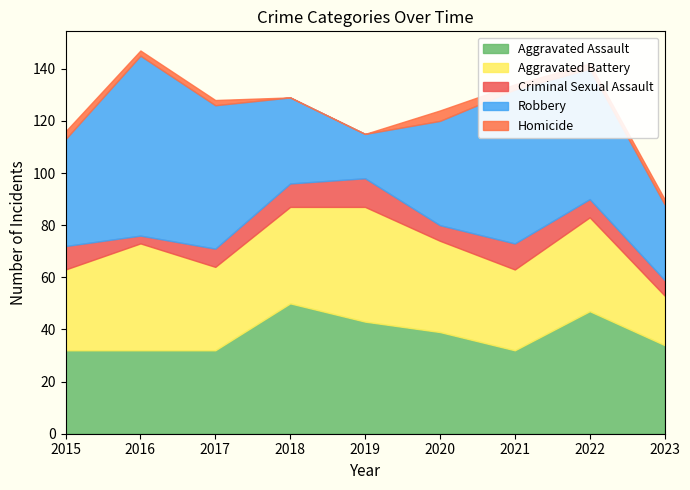

Reading left to right, extract all data points from this chart.

Aggravated Assault: 32	32	32	50	43	39	32	47	34
Aggravated Battery: 31	41	32	37	44	35	31	36	19
Criminal Sexual Assault: 9	3	7	9	11	6	10	7	6
Robbery: 41	69	55	33	17	40	59	50	29
Homicide: 3	2	2	0	0	4	2	2	2